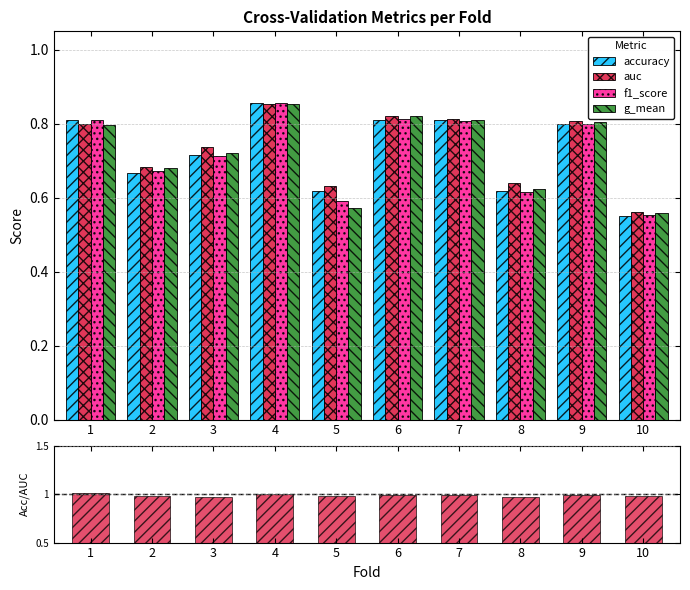

What is the average value of the f1_score series?

0.7